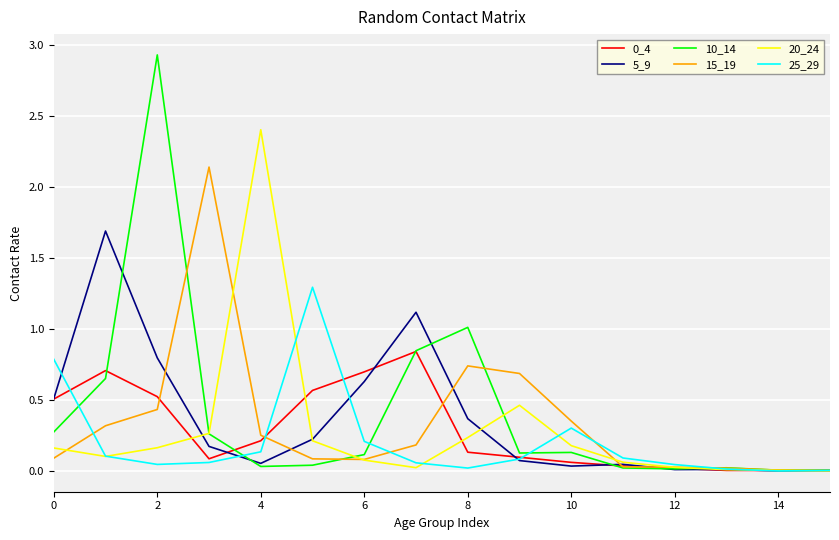

What is the maximum value shown in the chart?

2.9